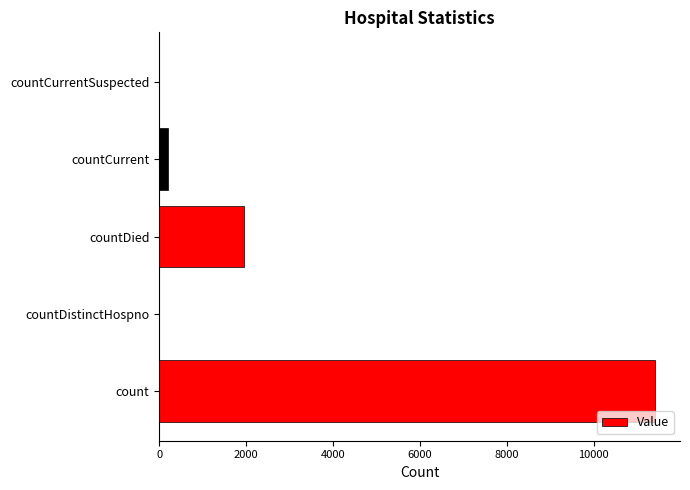

Reading bottom to top, extract all data points from this chart.

count=11420	countDistinctHospno=0	countDied=1946	countCurrent=215	countCurrentSuspected=0